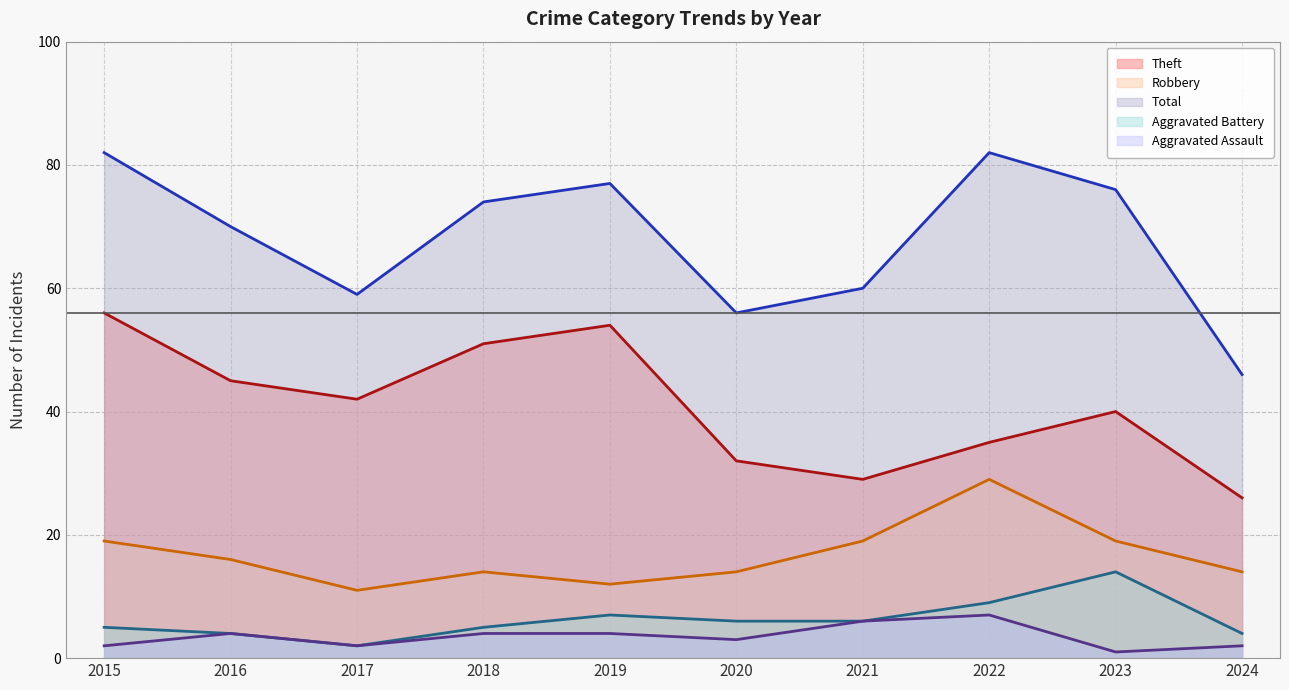

The value of Aggravated Assault (line) at 2020 is 2. True or false?

False